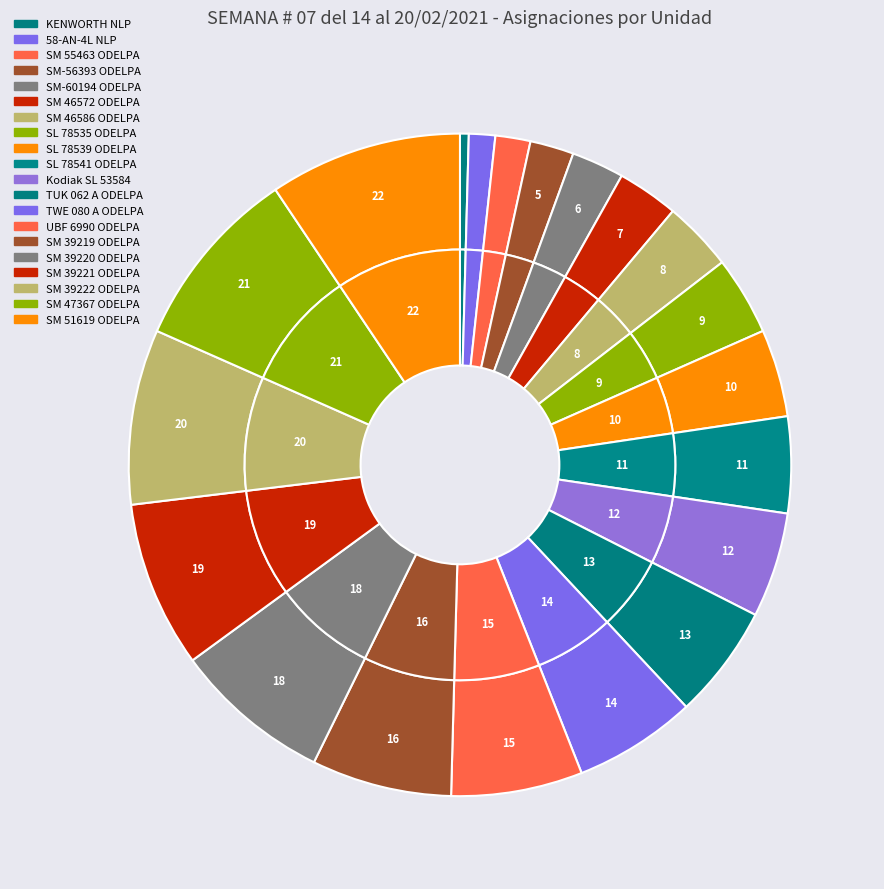

To the nearest percent, what portion does SM 47367 ODELPA represent?

9%